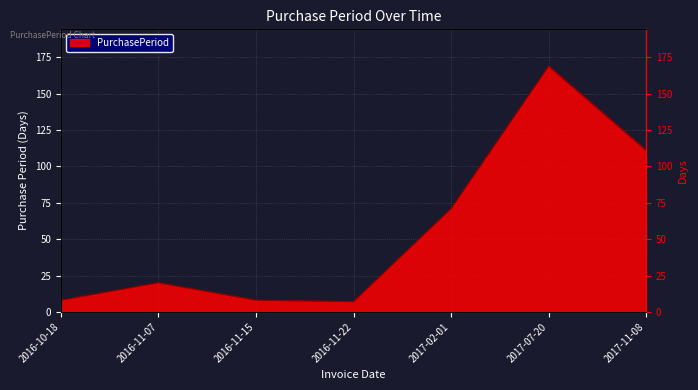

At which category does the chart reach its minimum across all series?

2016-11-22